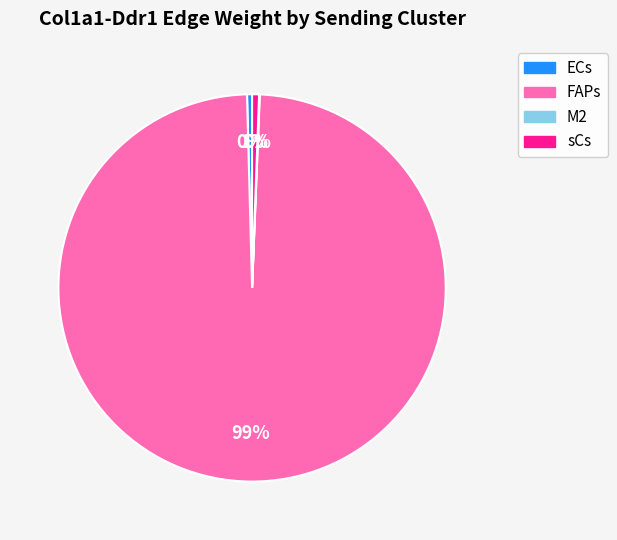

To the nearest percent, what is the average slice percentage?

25%